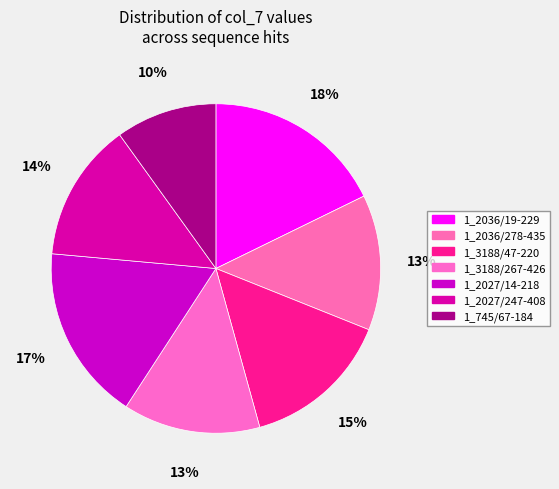

Does any single category account for the majority?

No